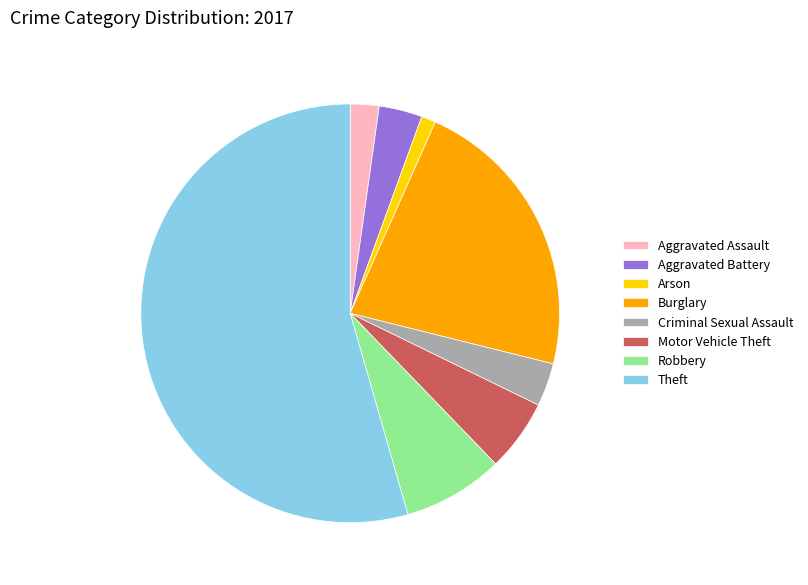

Between Aggravated Battery and Robbery, which is larger?

Robbery